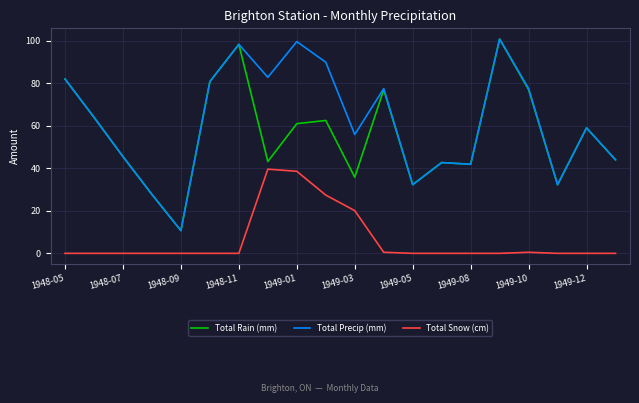

True or false: Total Snow (cm) and Total Rain (mm) cross at least once.

False